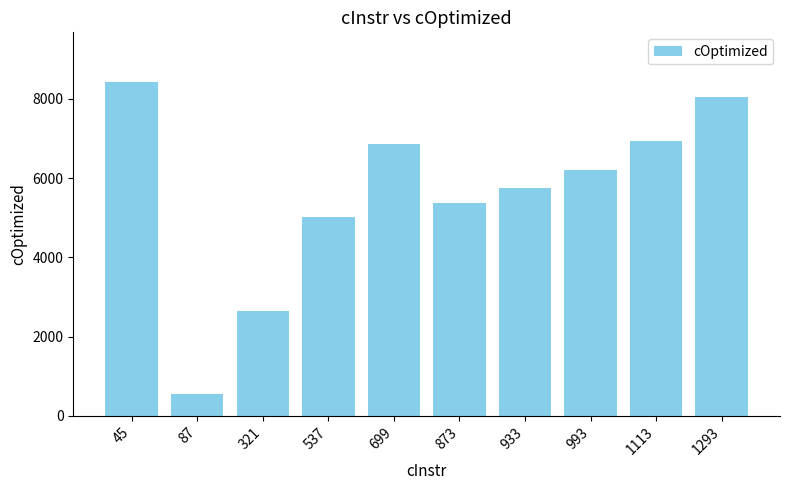

True or false: the data shows 6926 at 1113.

True